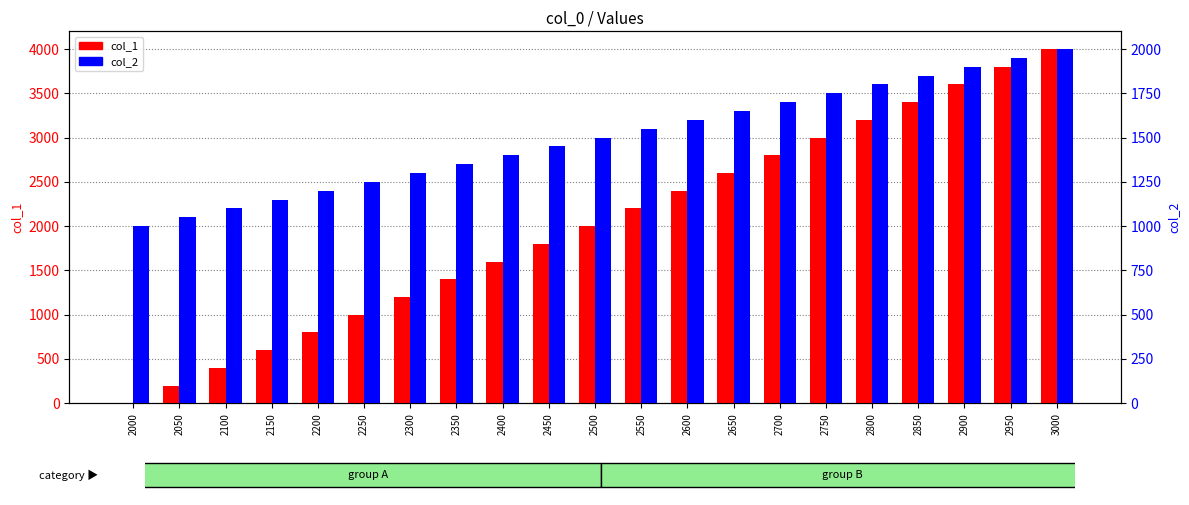

What is the average value of the col_1 series?

2000